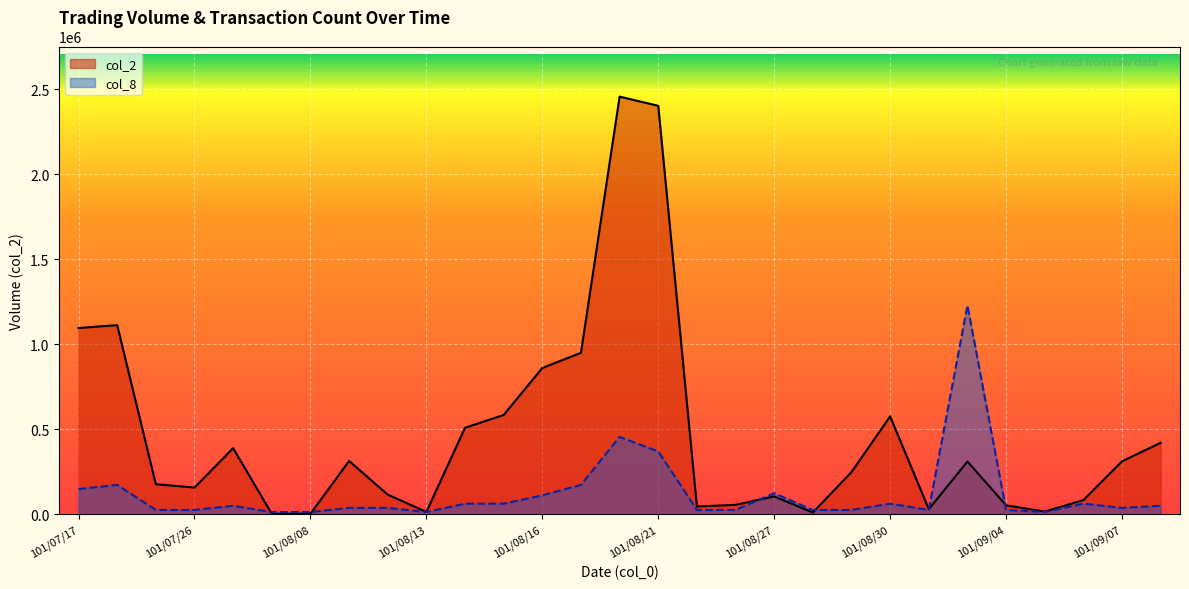

What is the value of the col_2 point at the 3rd from the left?

176220.0